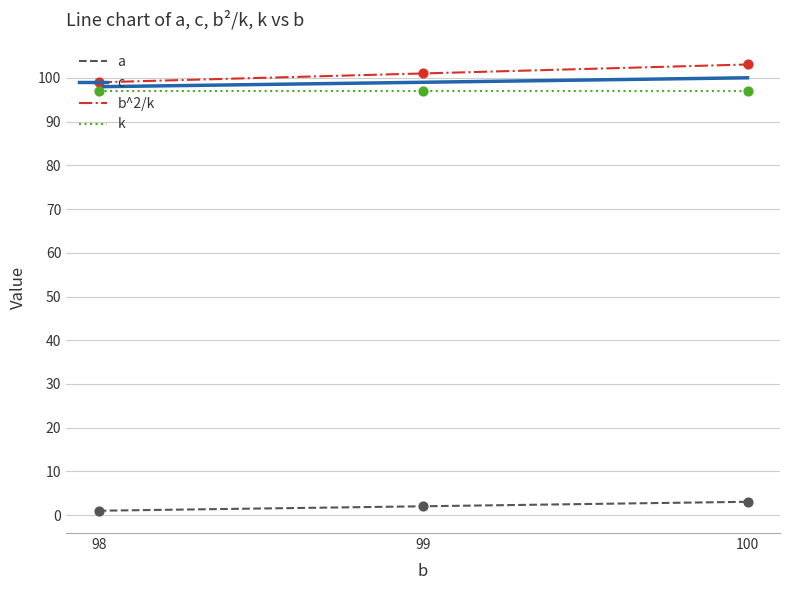

What is the lowest value of the k series?

97.0